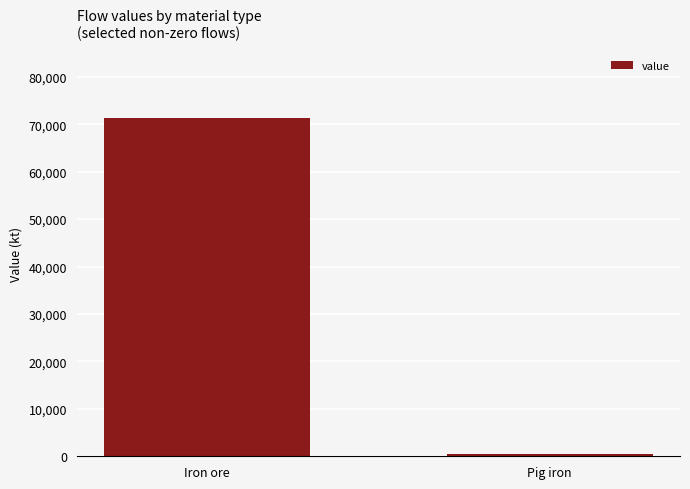

Rank the categories by value from lowest to highest.

Pig iron, Iron ore